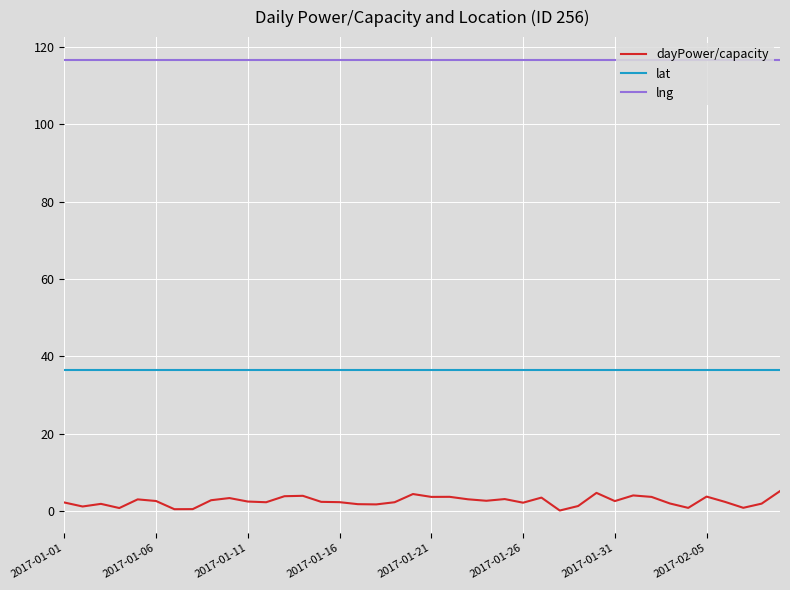

What is the lowest value of the lat series?

36.5